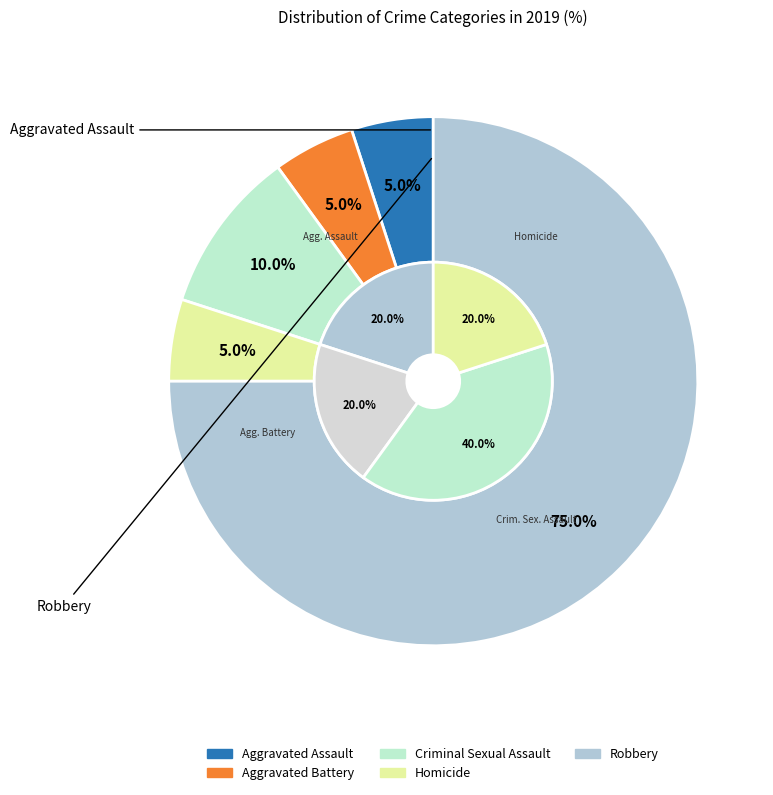

To the nearest percent, what is the difference between the Criminal Sexual Assault and Homicide slice percentages?

5%